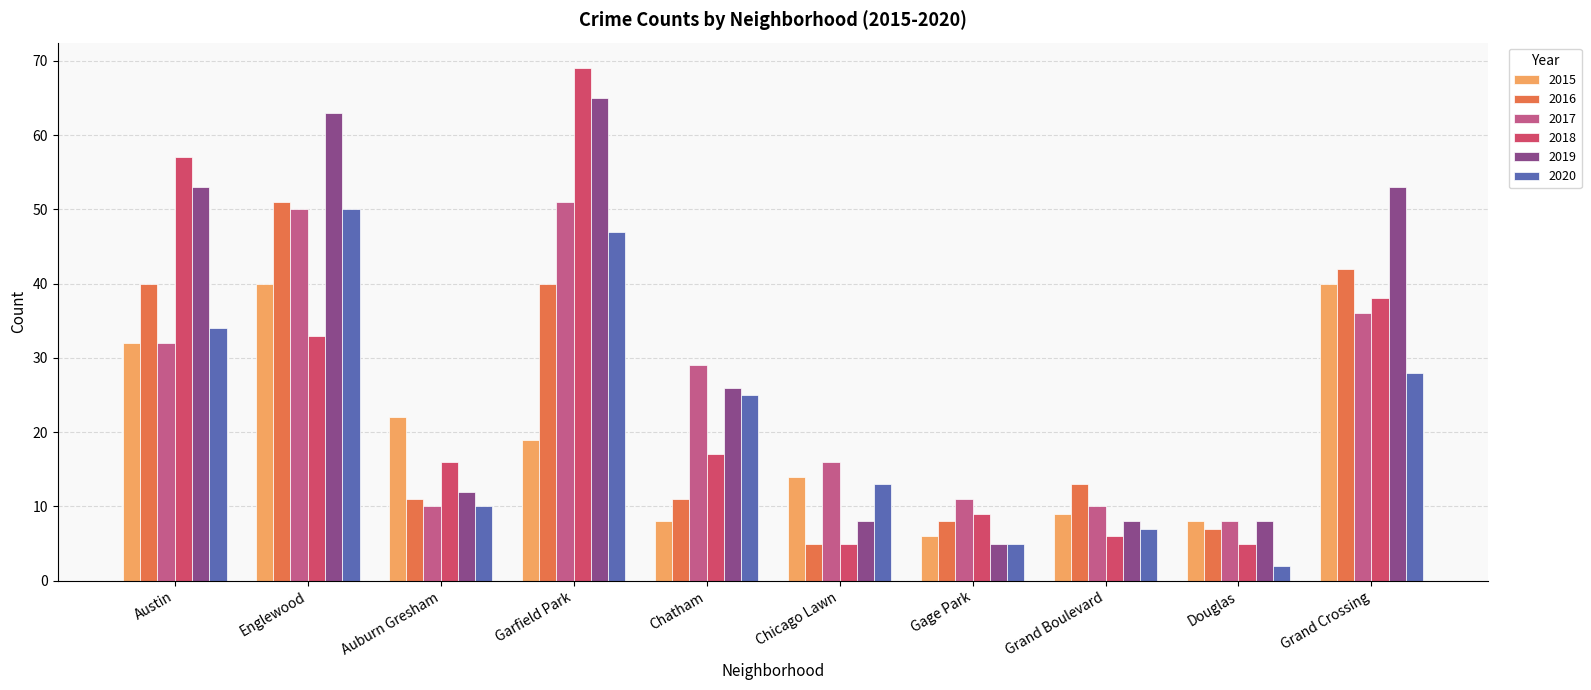

Rank the series by their maximum value, from lowest to highest.

2015, 2020, 2016, 2017, 2019, 2018